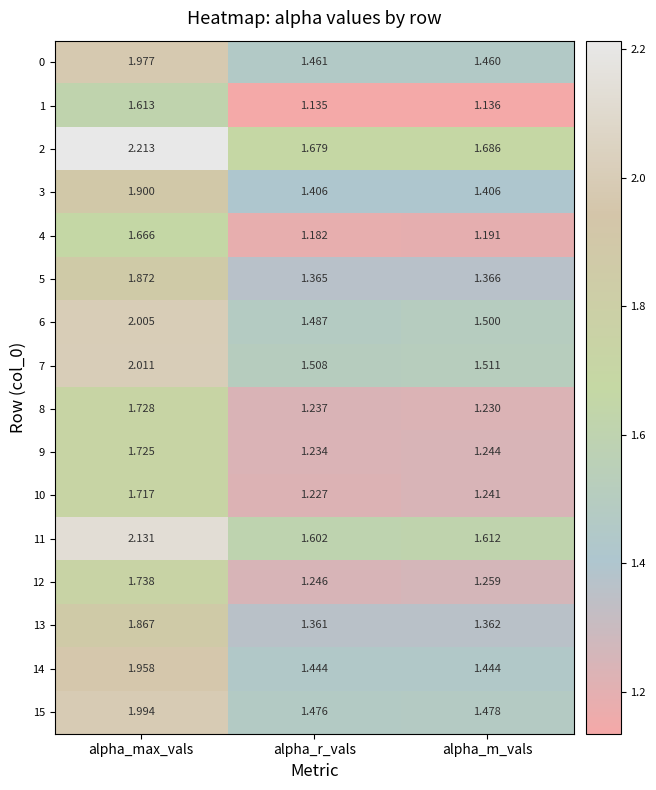

List the labels in order of 1 value, largest first.

alpha_max_vals, alpha_m_vals, alpha_r_vals